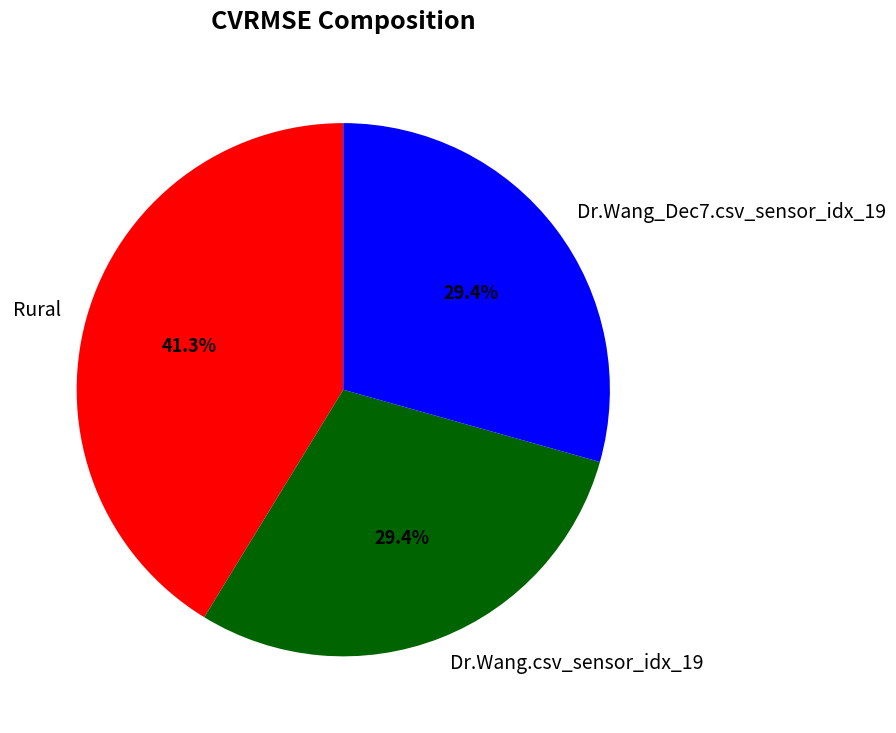

How much of the chart is everything except Dr.Wang.csv_sensor_idx_19?

70.6%